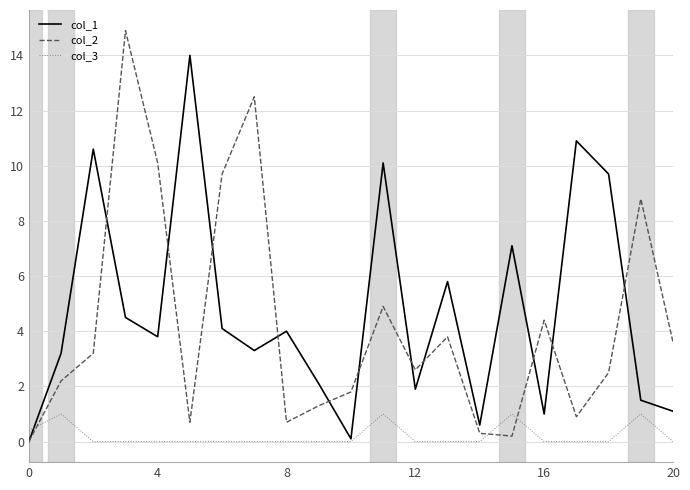

Which series has the largest range (max minus min)?

col_2